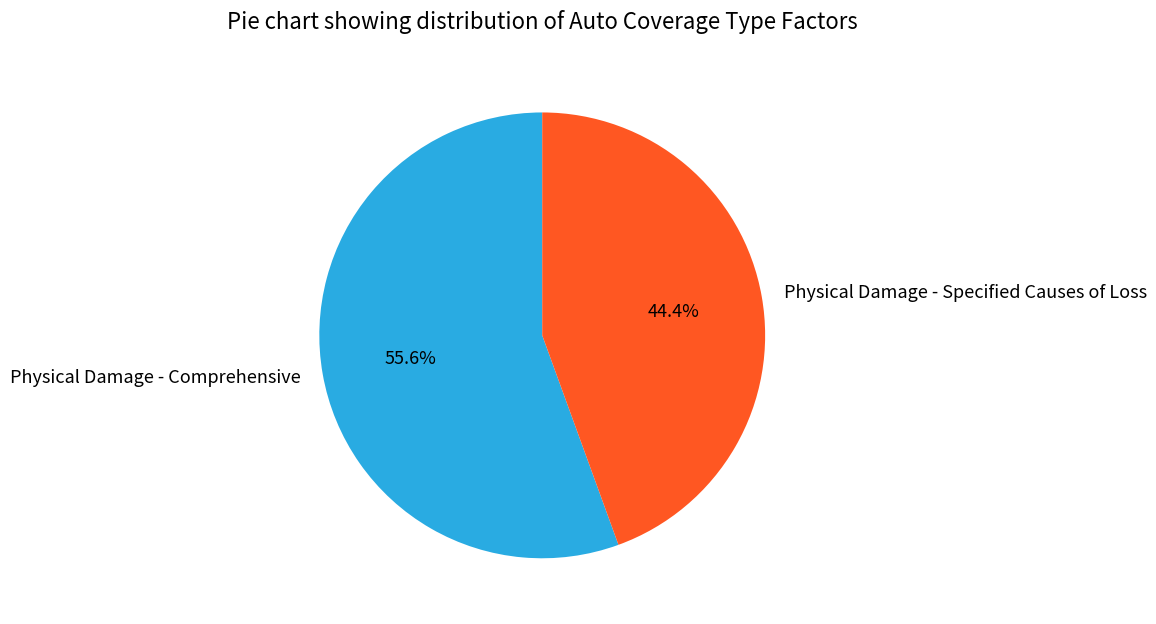

The Physical Damage - Comprehensive slice represents 68% of the pie. True or false?

False